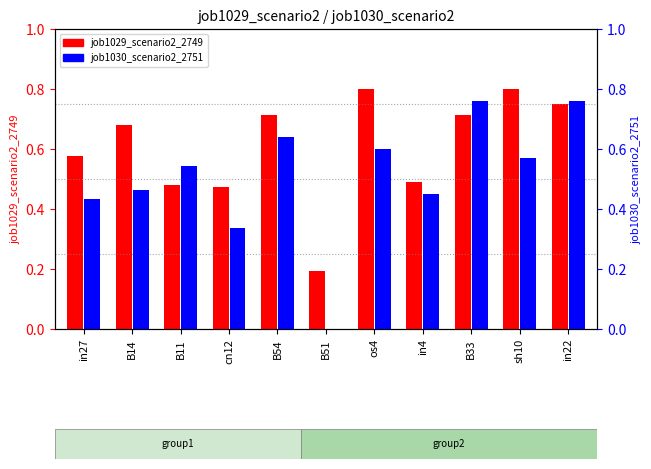

Reading right to left, transcribe all the data shown in this chart.

job1029_scenario2_2749: in22=0.8	sh10=0.8	B33=0.7	in4=0.5	os4=0.8	B51=0.2	B54=0.7	cn12=0.5	B11=0.5	B14=0.7	in27=0.6
job1030_scenario2_2751: in22=0.8	sh10=0.6	B33=0.8	in4=0.4	os4=0.6	B51=0.0	B54=0.6	cn12=0.3	B11=0.5	B14=0.5	in27=0.4